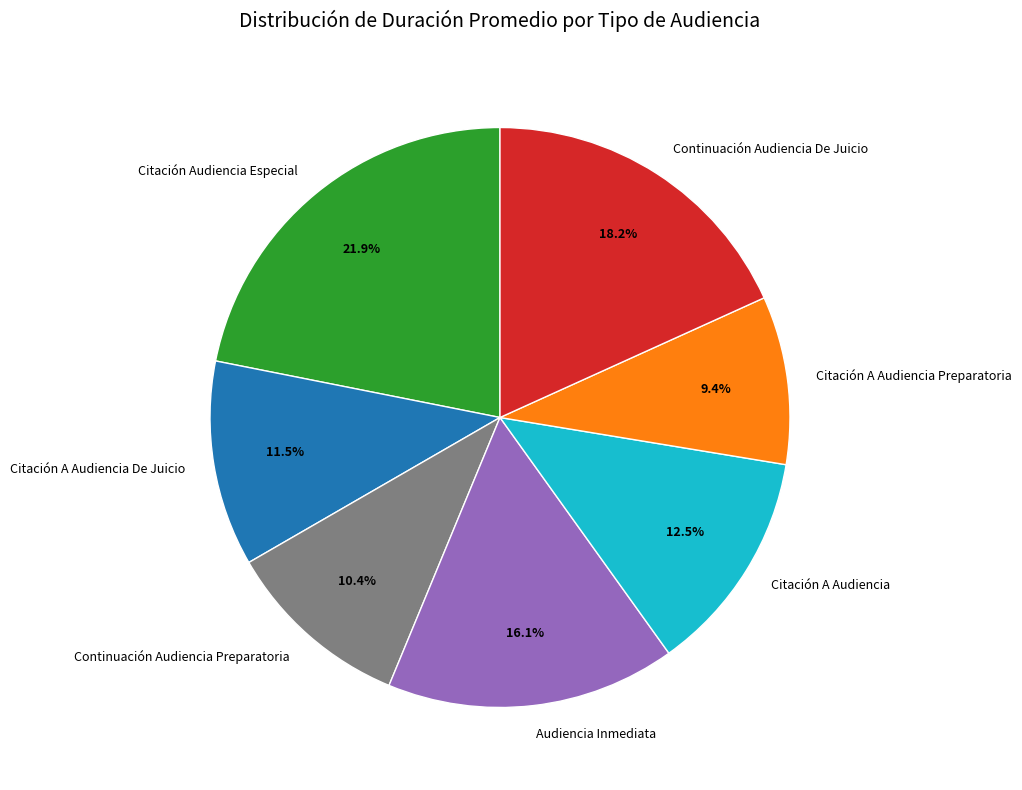

What portion of the pie excludes Continuación Audiencia Preparatoria?

89.6%